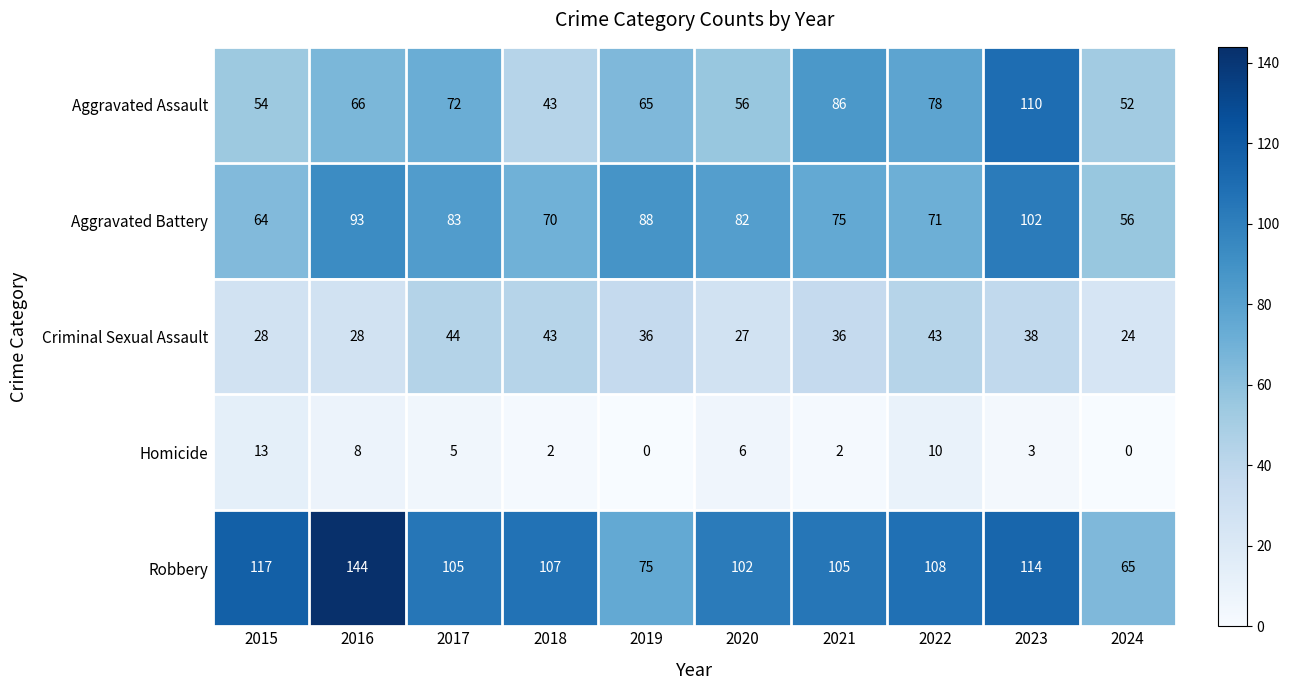

Which category has the highest value in the Aggravated Battery series?

2023